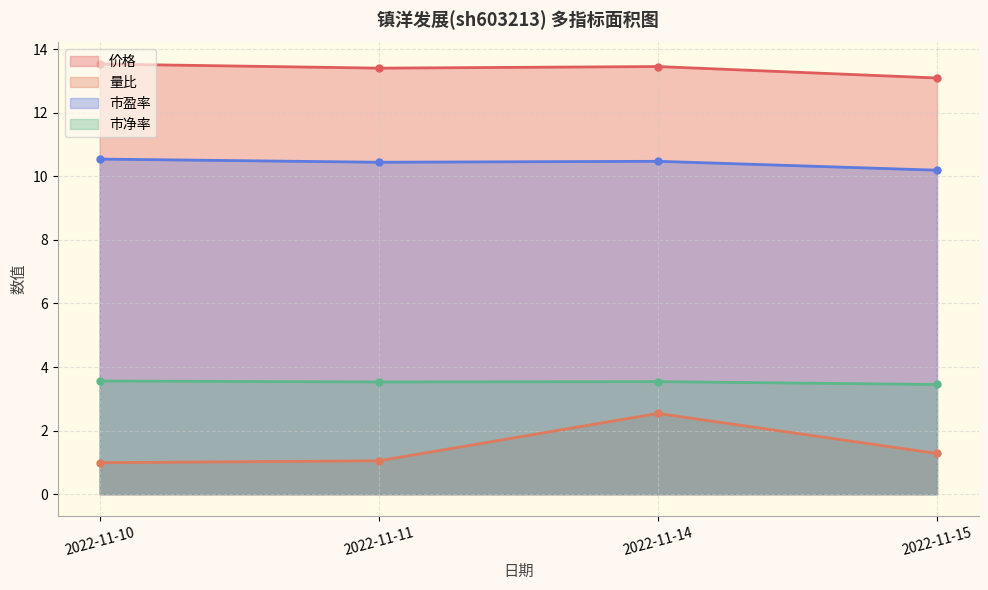

Where is the first local minimum for 市净率?

2022-11-11